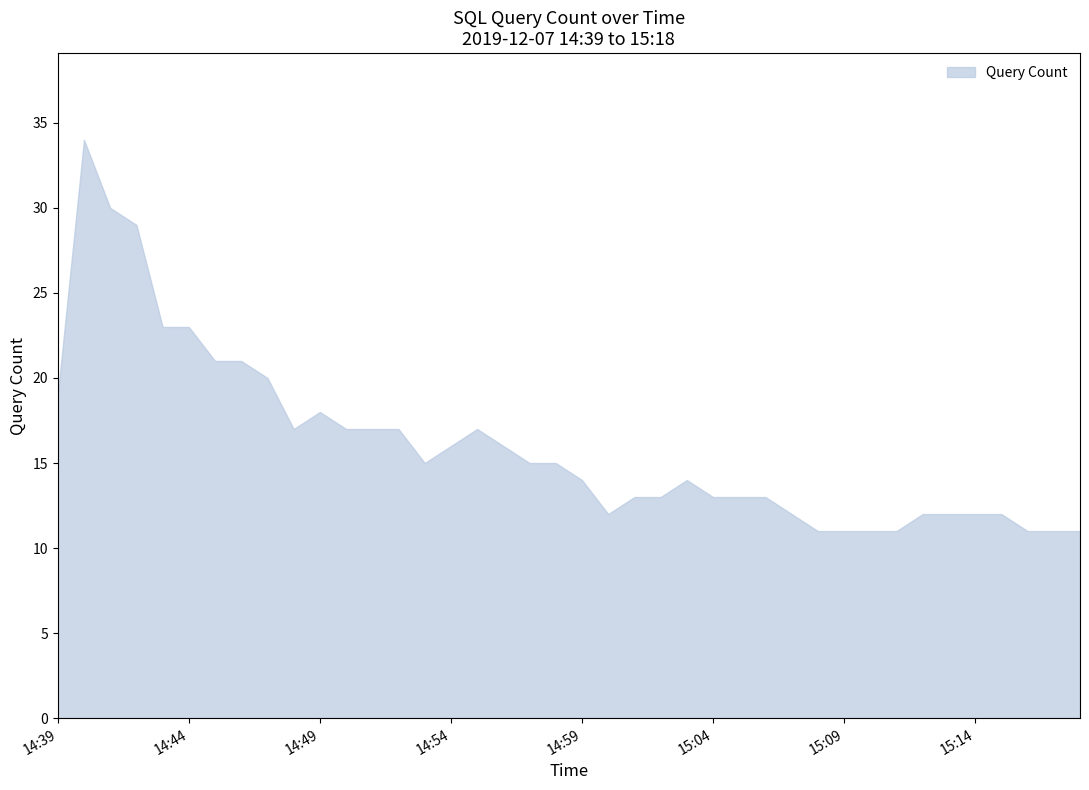

What position from the left is 14:45?

7